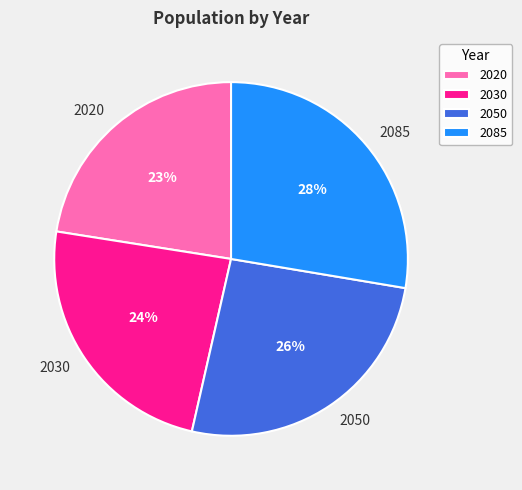

Which has a higher value, 2085 or 2030?

2085